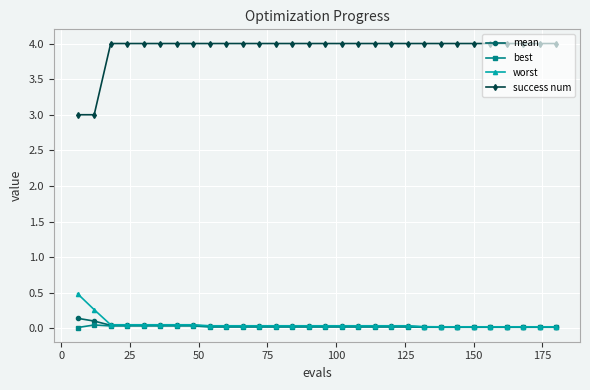

Which series has the largest total across all categories?

success num